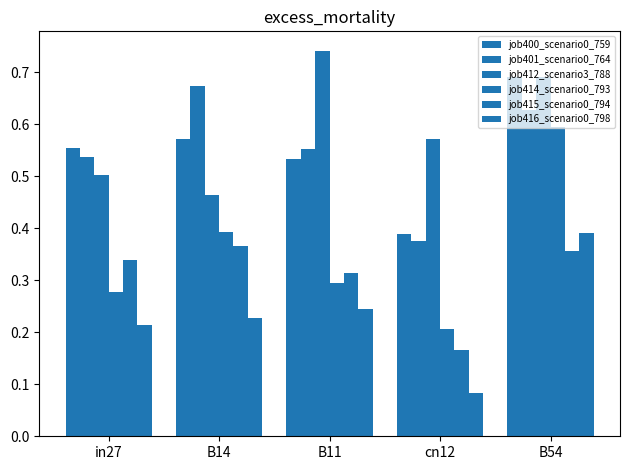

At which label is job414_scenario0_793 closest to 0?

cn12